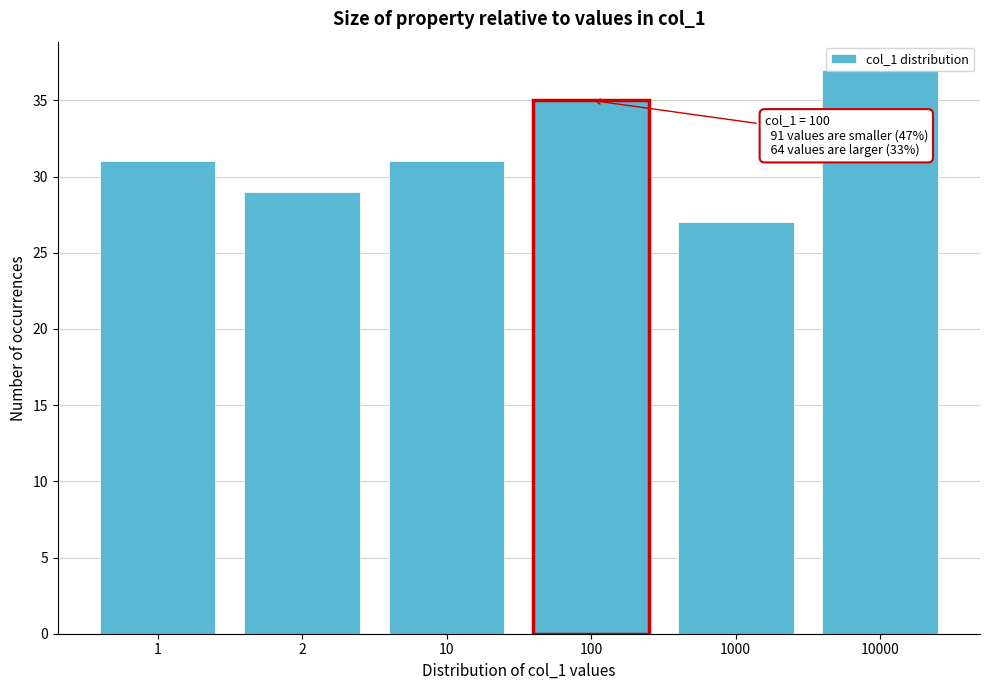

What is the difference between the values at 1000 and 100?

8